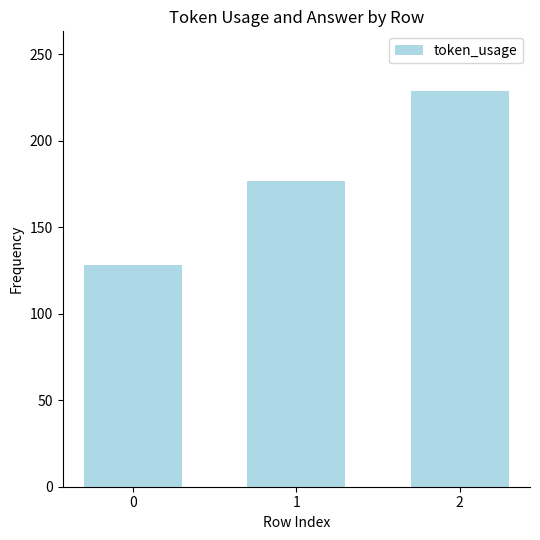

Between 2 and 0, which is larger?

2